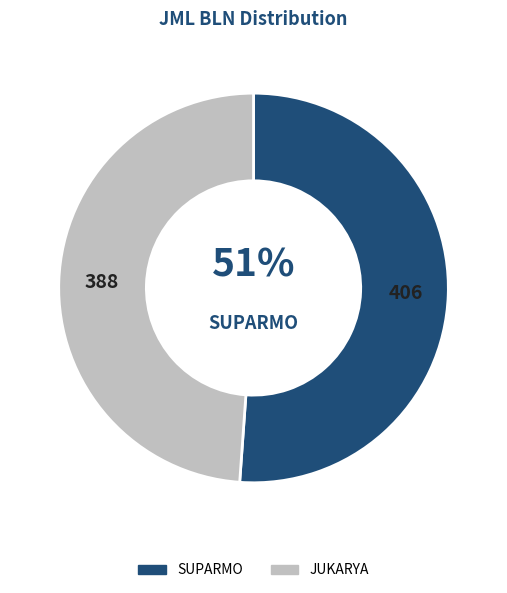

Approximately how many times larger is the value at JUKARYA compared to SUPARMO?

1.0